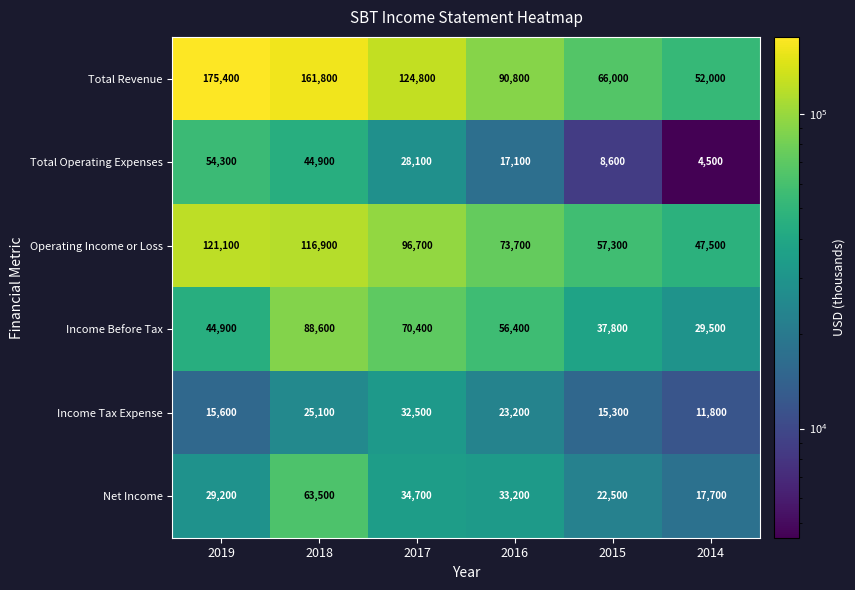

Where does the Income Before Tax series first go above 56400?

2018